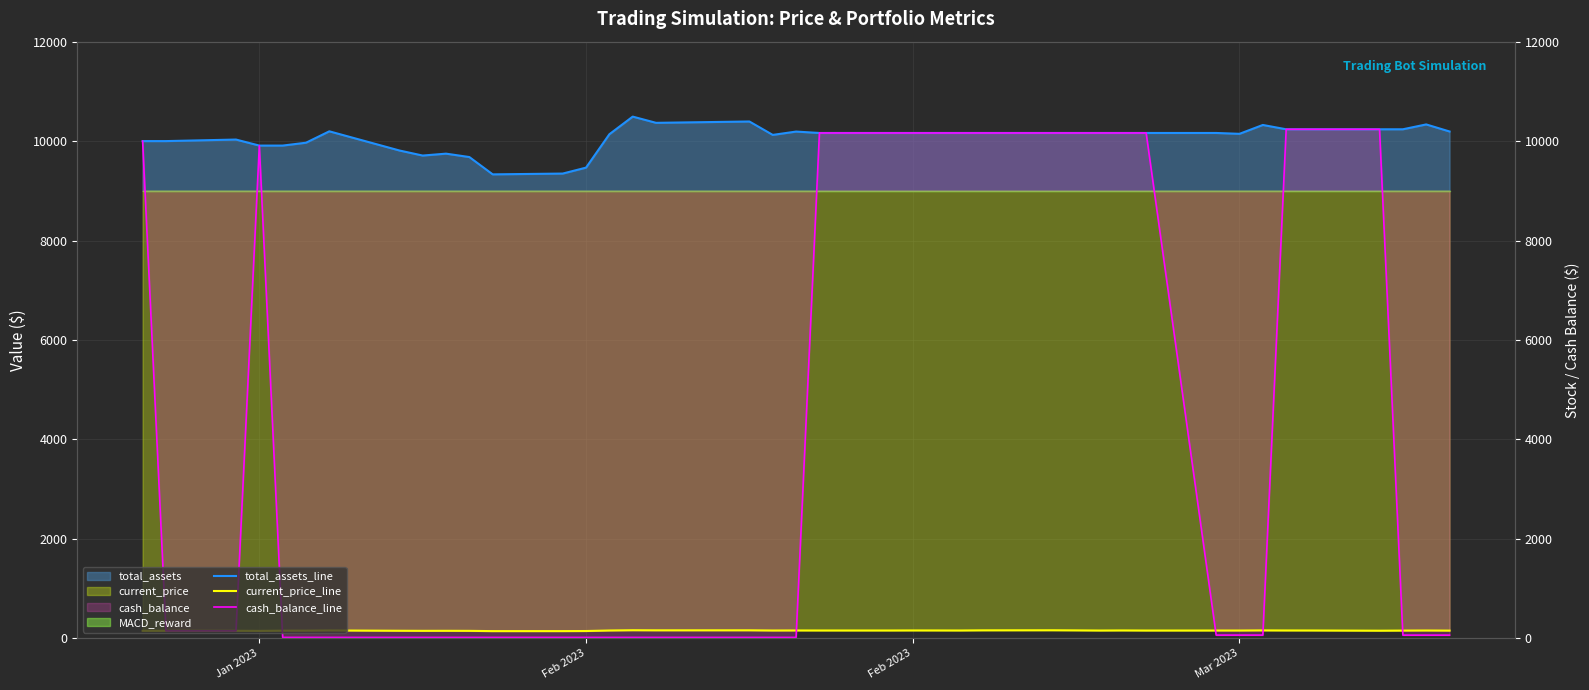

How many data points in cash_balance_line are above 63?

21